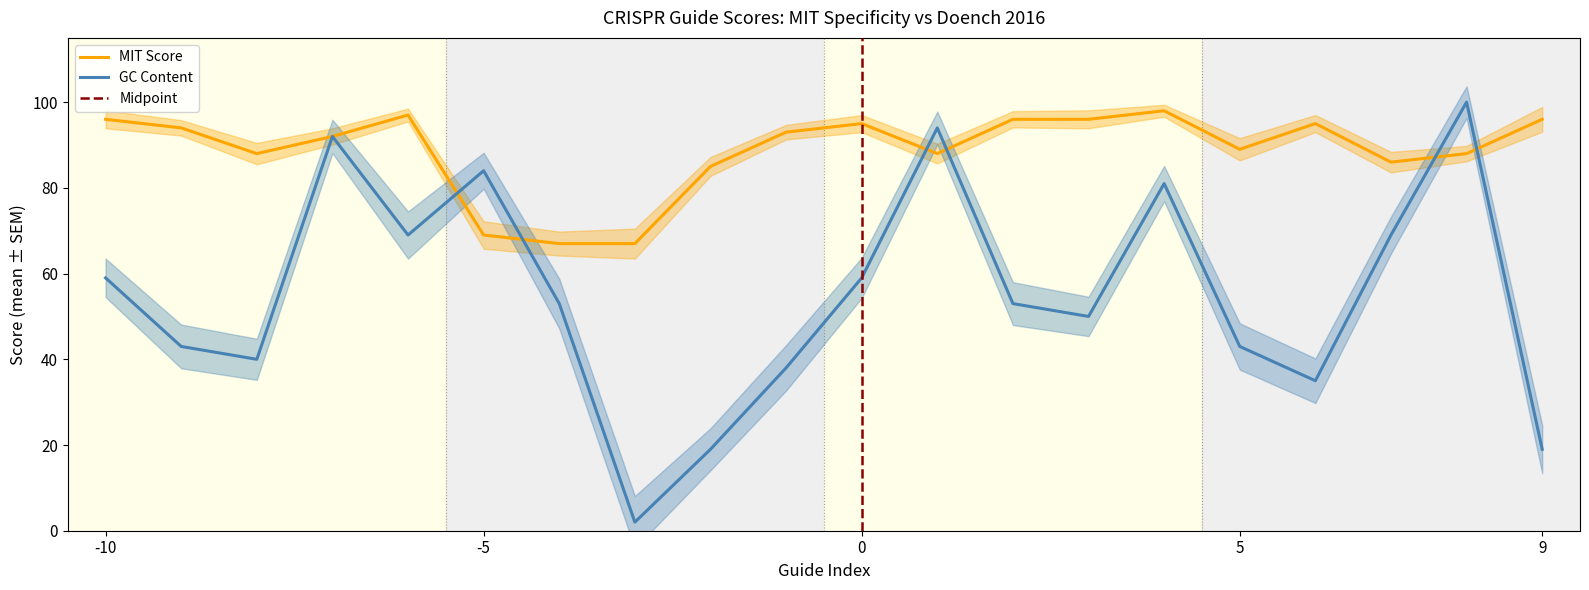

Reading left to right, transcribe all the data shown in this chart.

MIT Score: 96	94	88	92	97	69	67	67	85	93	95	88	96	96	98	89	95	86	88	96
GC Content: 59	43	40	92	69	84	53	2	19	38	59	94	53	50	81	43	35	69	100	19